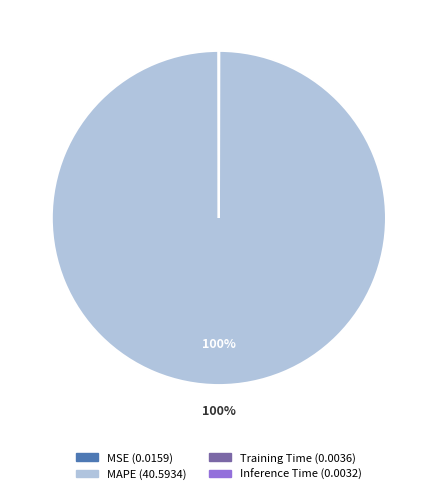

The MAPE slice represents 100% of the pie. True or false?

True